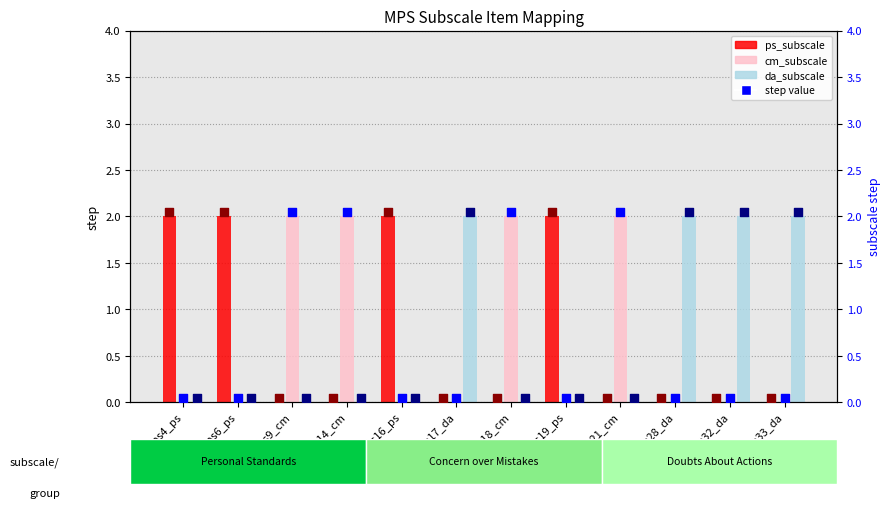

What is the total value across all series at mps6_ps?

4.1